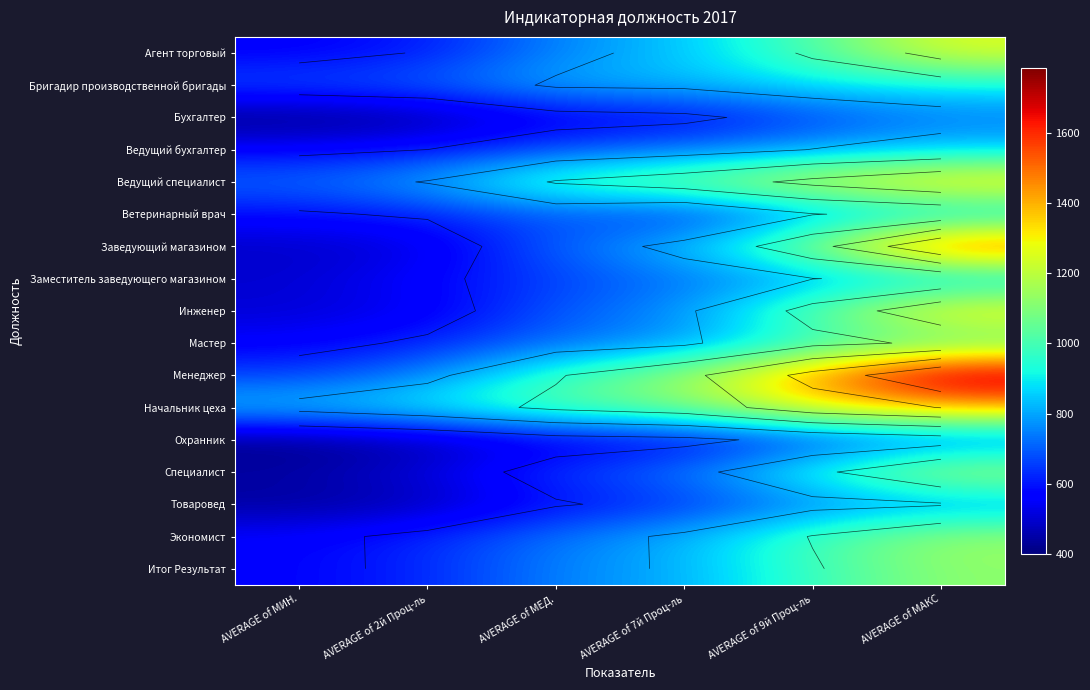

At which category is the sum across all series the highest?

AVERAGE of МАКС